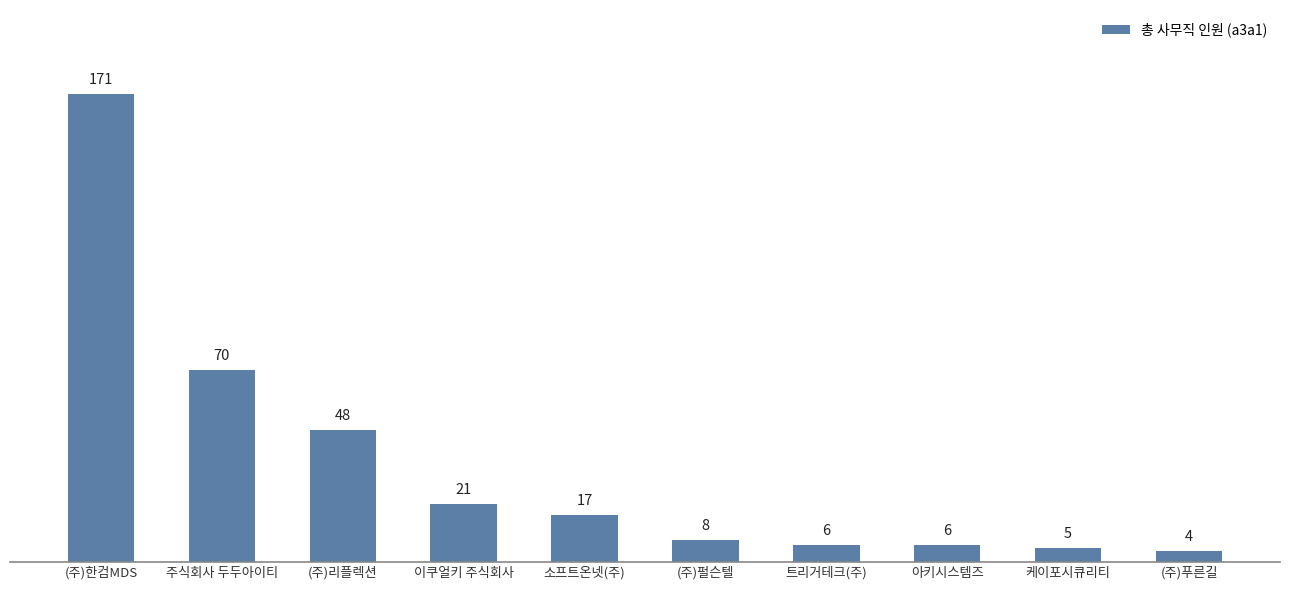

What position from the left is (주)푸른길?

10